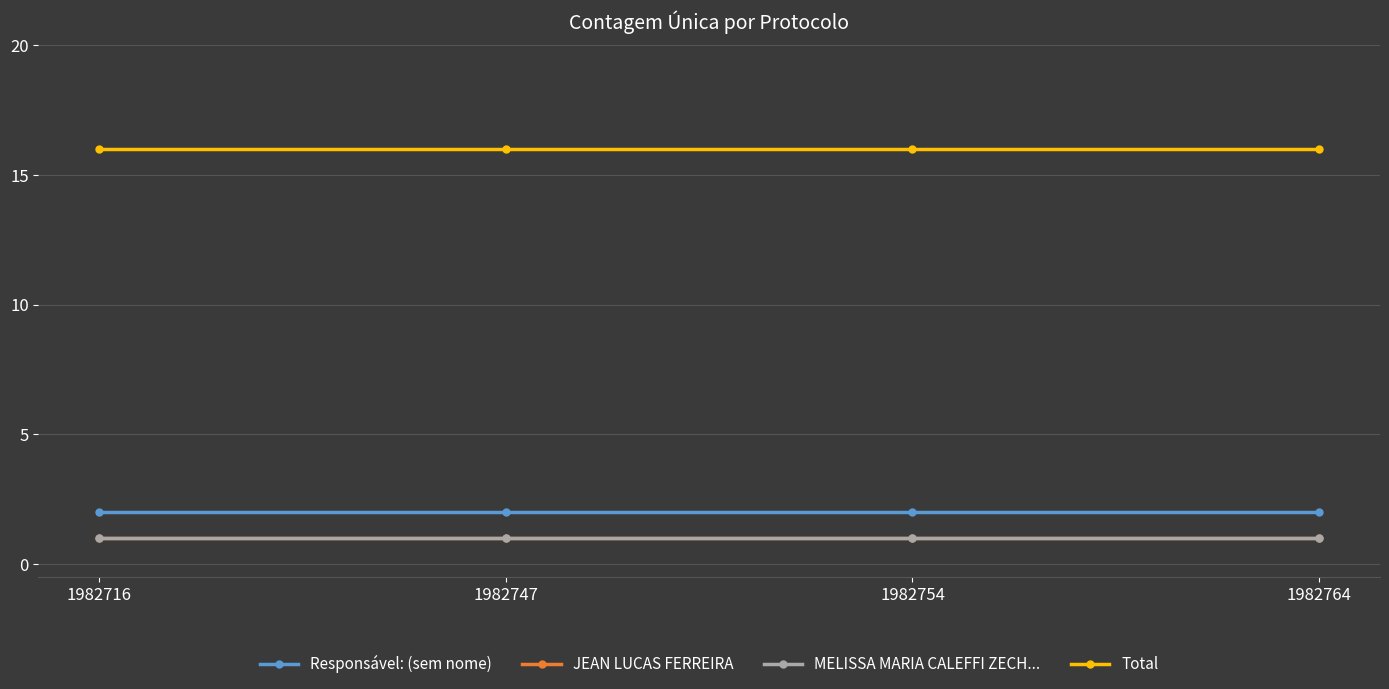

True or false: Responsável: (sem nome) has more than 0 interior local peaks.

False